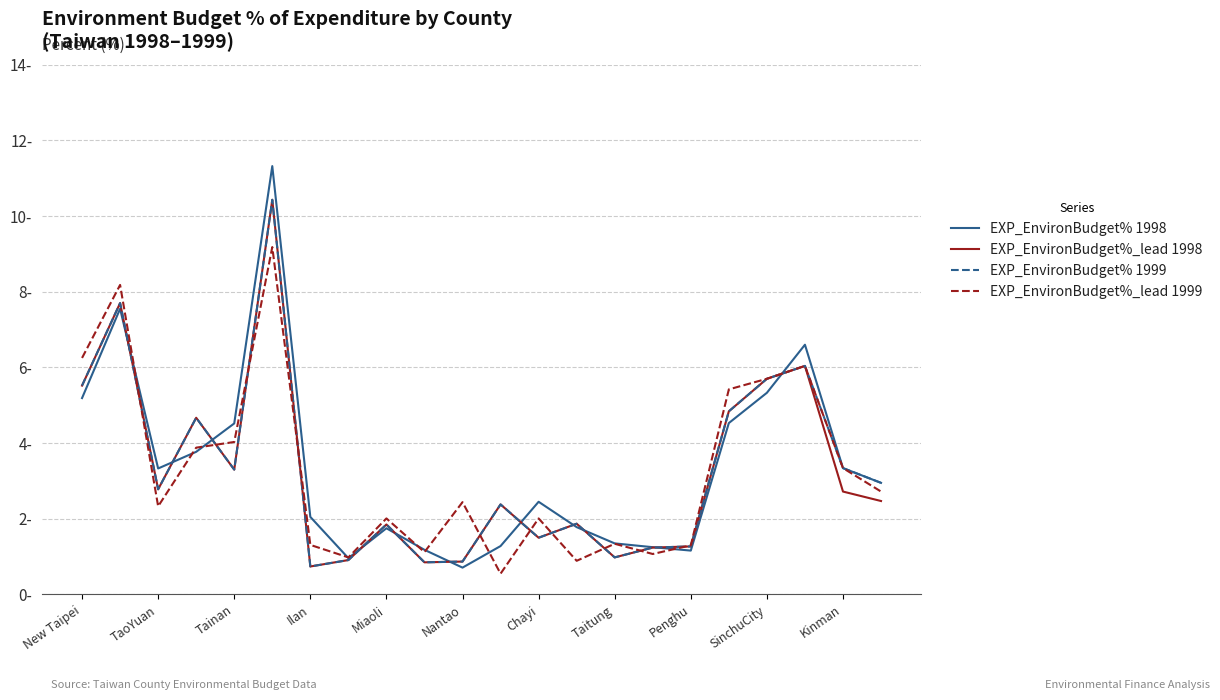

What are all the series names shown in the legend?

EXP_EnvironBudget% 1998, EXP_EnvironBudget%_lead 1998, EXP_EnvironBudget% 1999, EXP_EnvironBudget%_lead 1999